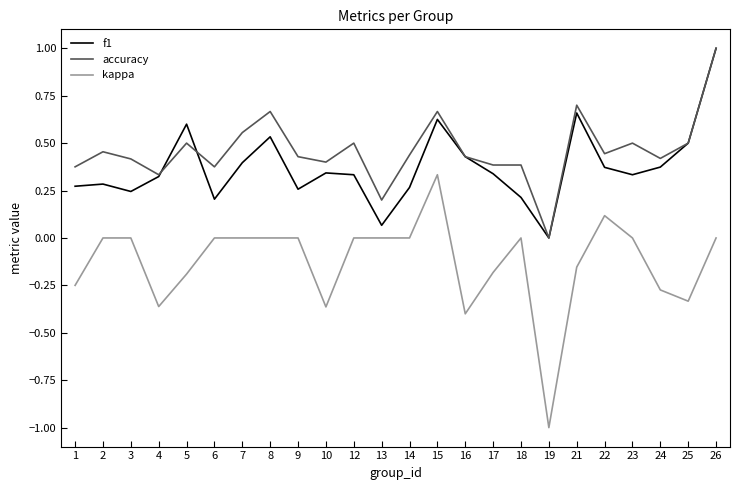

The accuracy series shows 0.2 at 17. True or false?

False